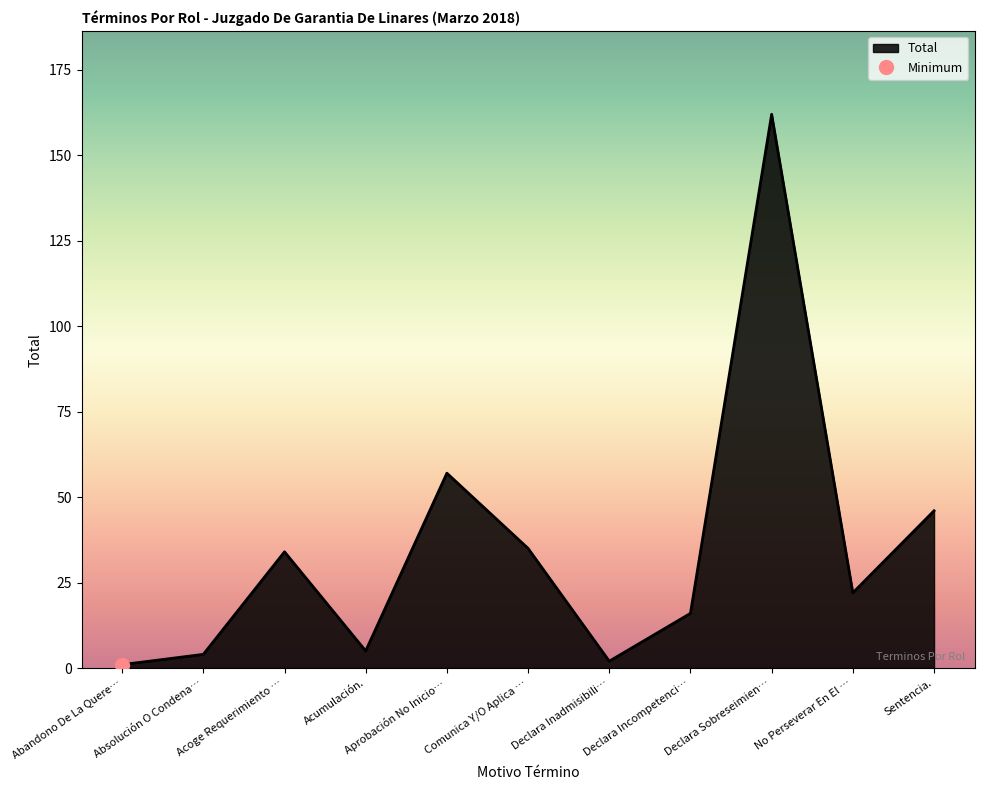

What is the average value?

35